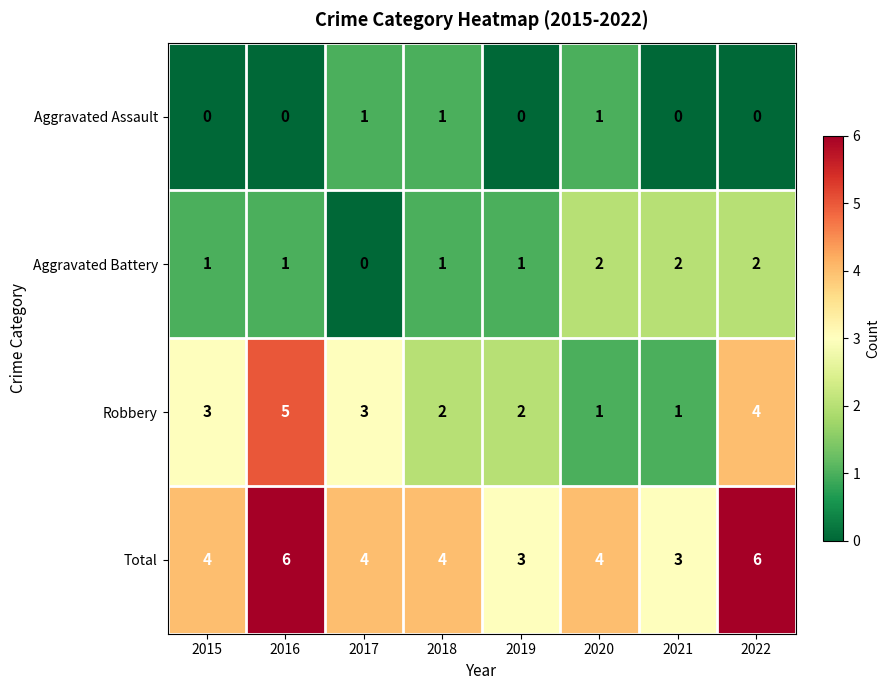

At 2015, list the series in order from largest to smallest.

Total, Robbery, Aggravated Battery, Aggravated Assault